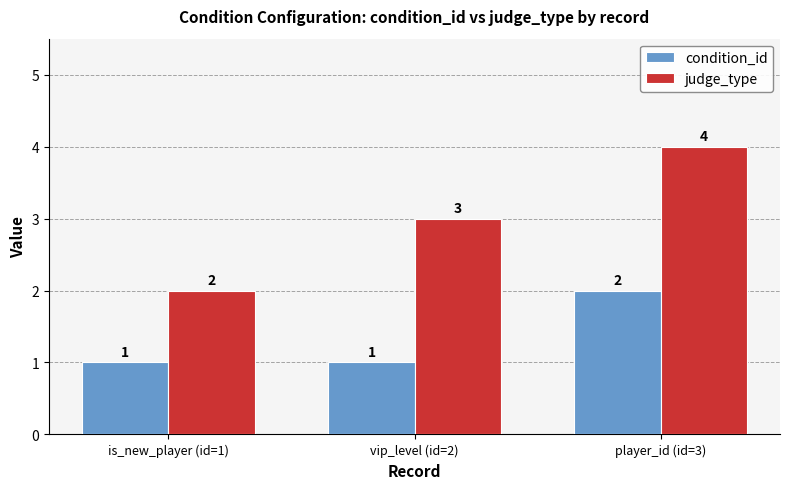

True or false: judge_type has a value of 1 at is_new_player (id=1).

False